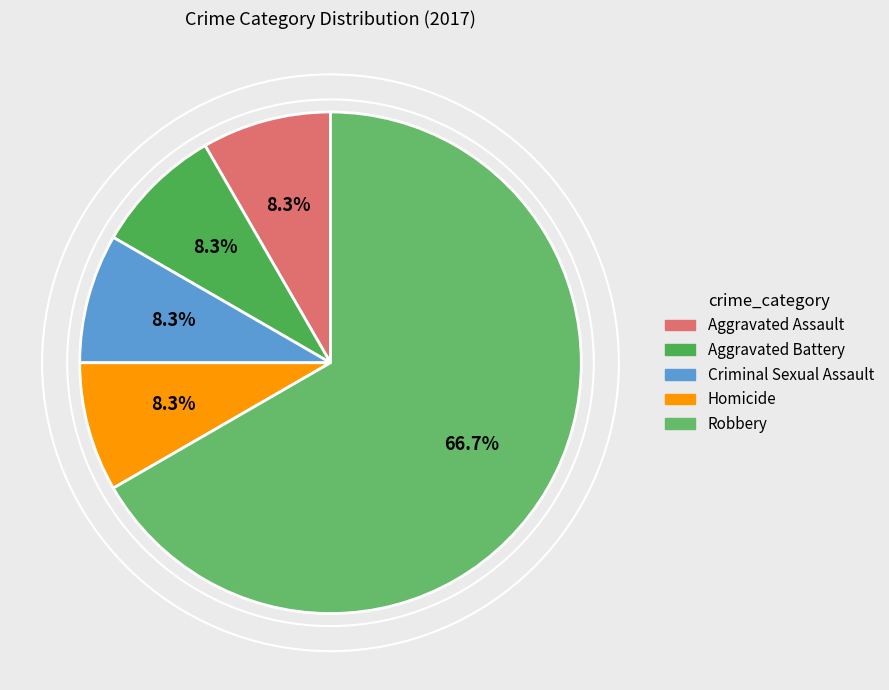

To the nearest percent, what is the difference between the largest and smallest slice percentages?

58%